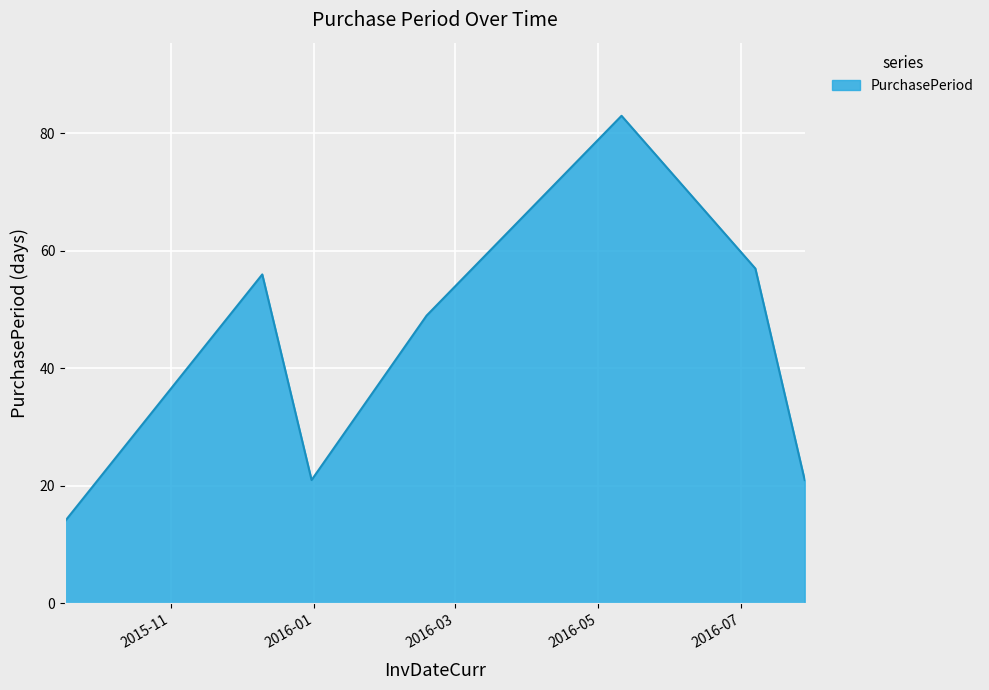

What is the minimum value shown in the chart?

14